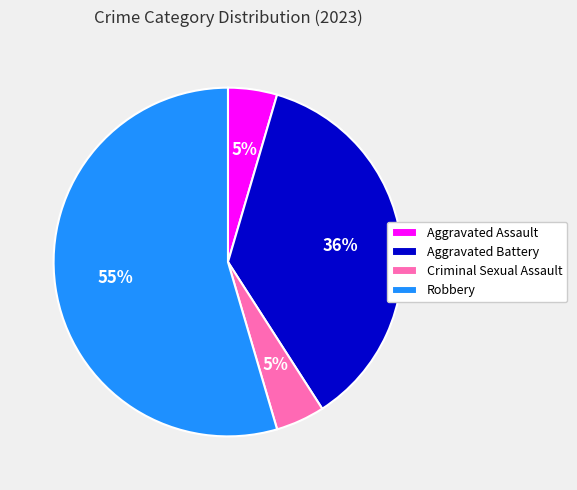

Approximately how many times larger is the value at Aggravated Battery compared to Robbery?

0.7